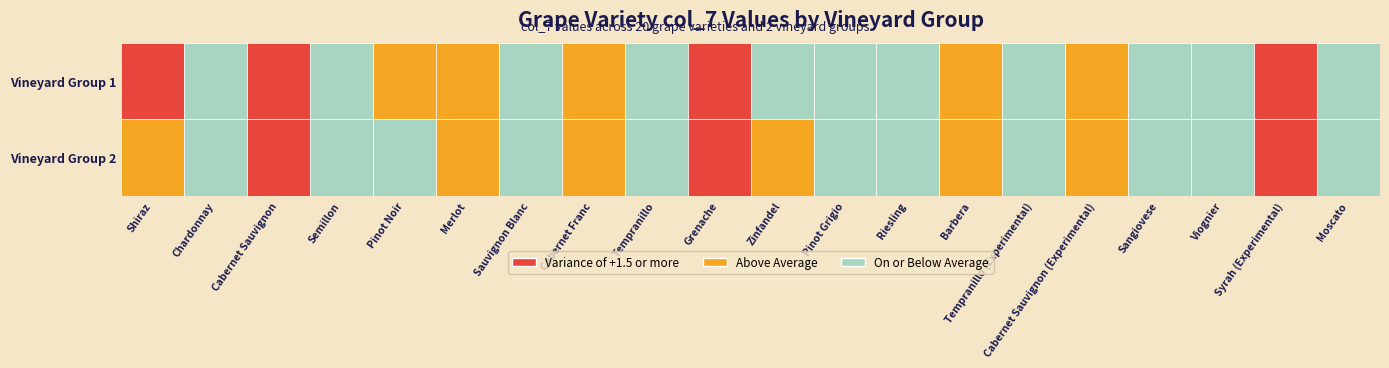

At how many categories does at least one series exceed 19?

2